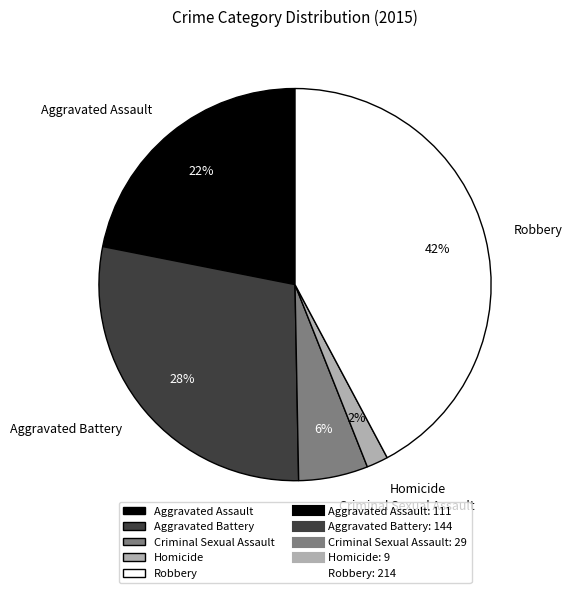

Which slice is the smallest?

Homicide